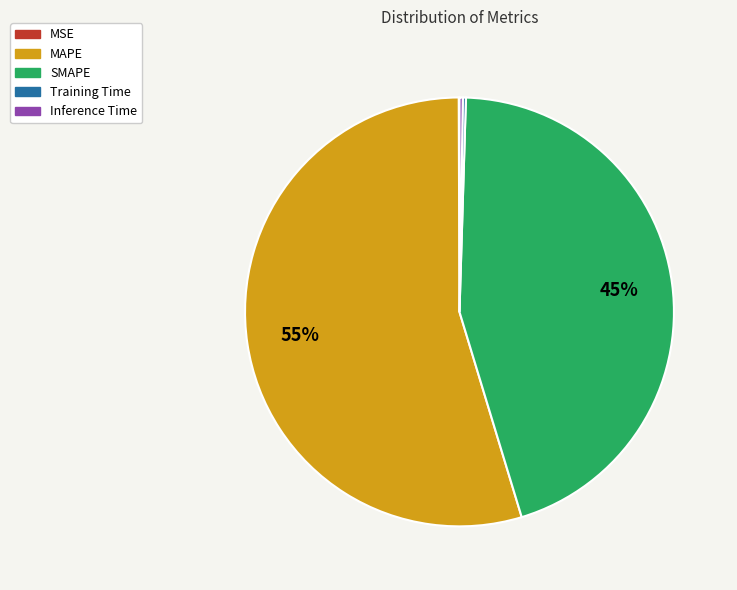

Is there any slice that represents more than half of the pie?

Yes